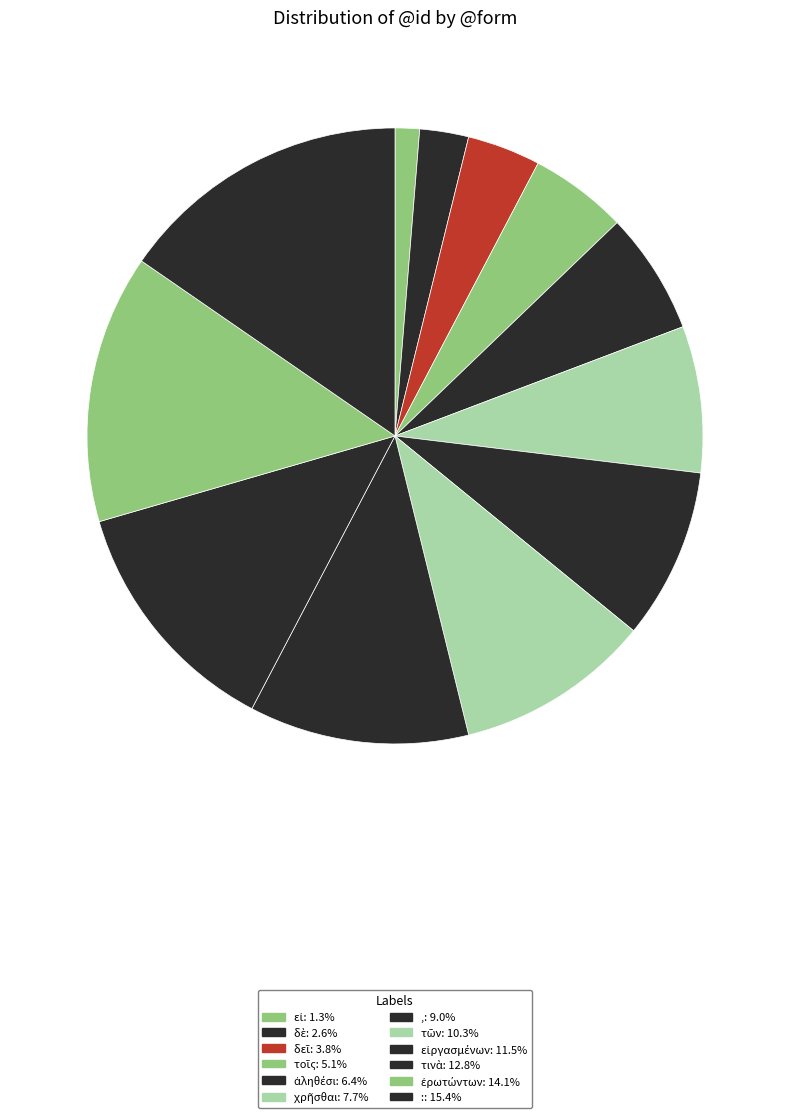

To the nearest percent, what is the difference between the largest and smallest slice percentages?

14%